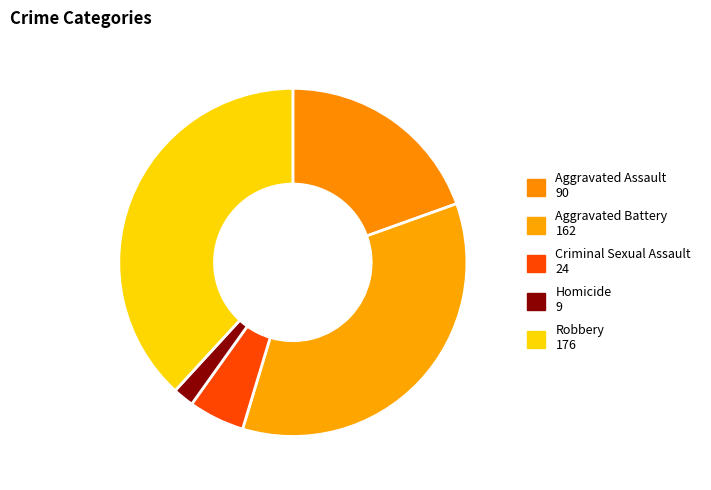

What percentage is the Aggravated Battery slice, to the nearest percent?

35%